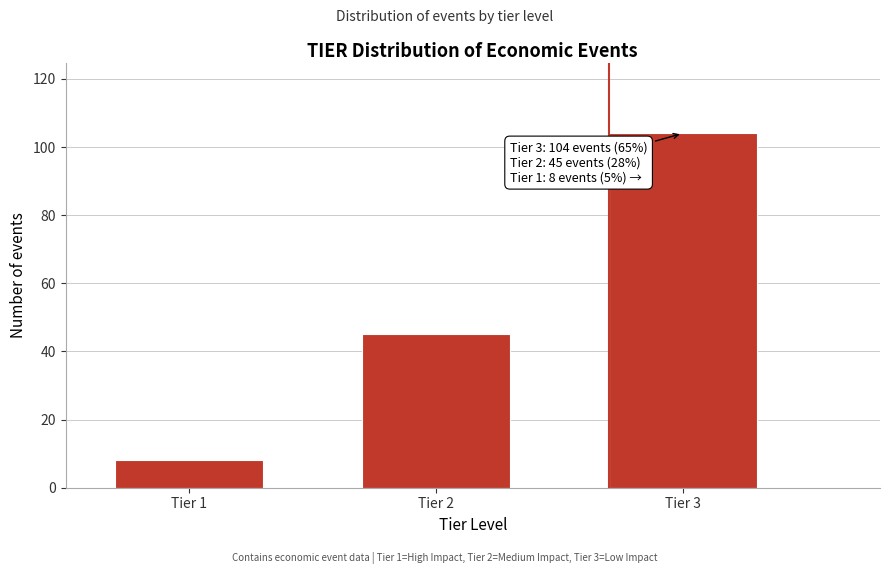

Reading left to right, list all the values displayed in this chart.

8	45	104